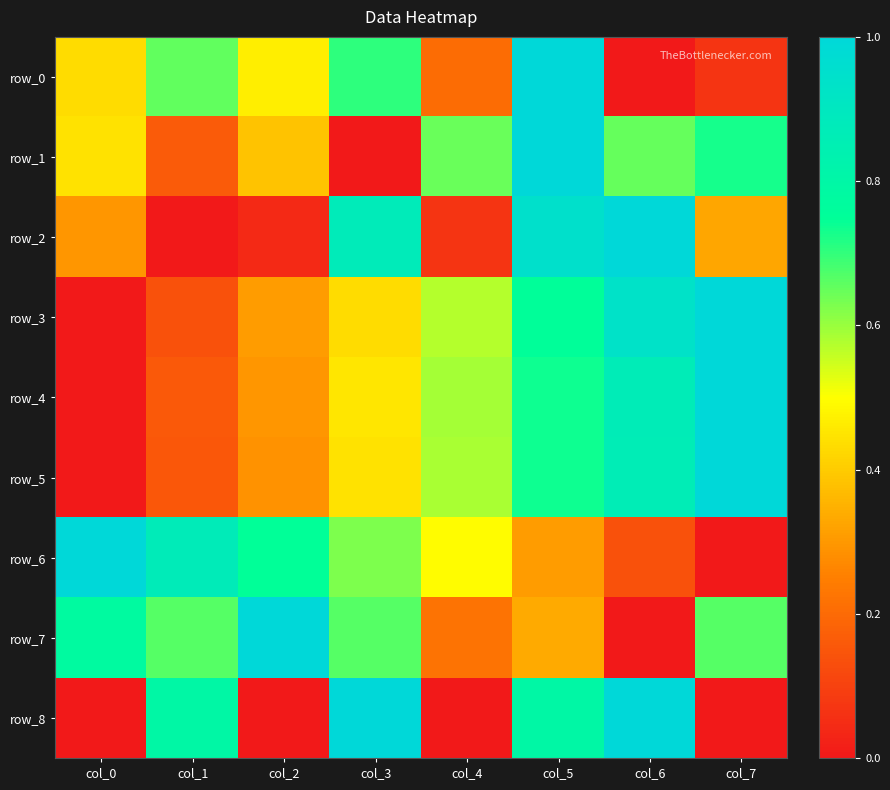

At which label is row_2 closest to 0?

col_1